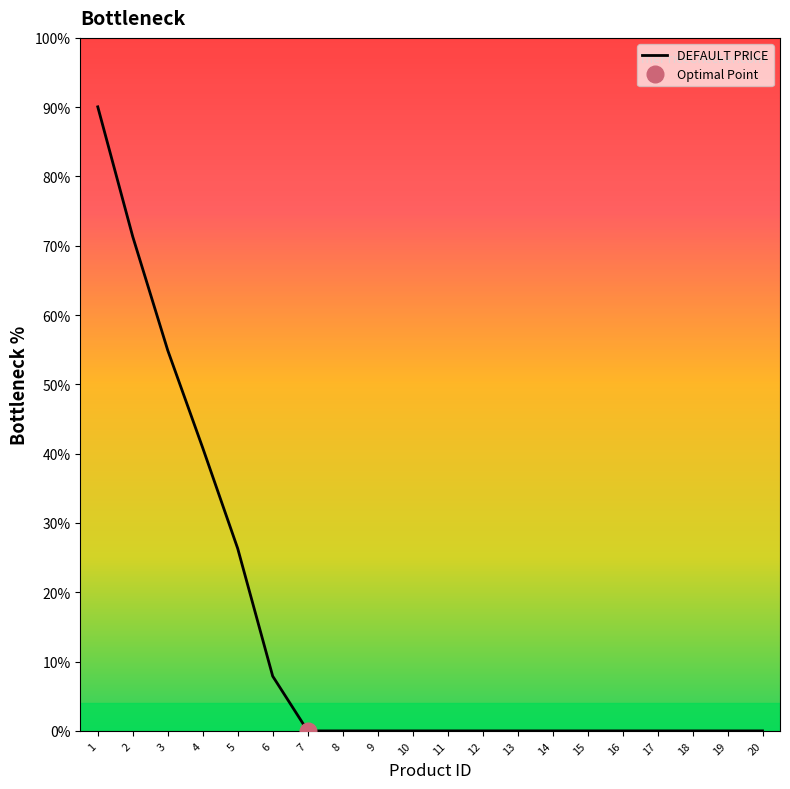

What is the difference between the maximum and second lowest values?

90.1